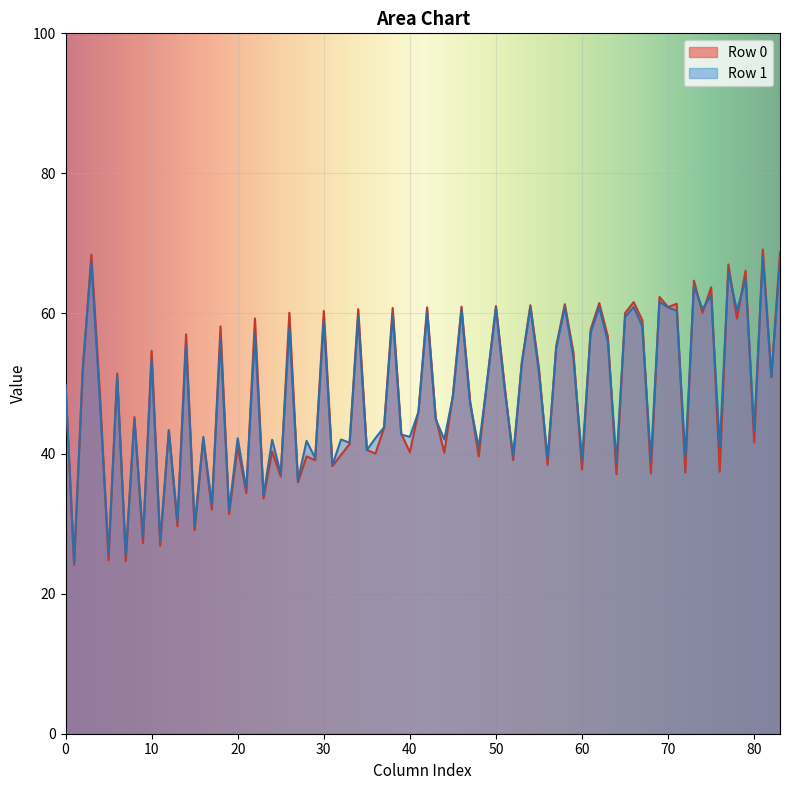

What is the minimum value shown in the chart?

24.1